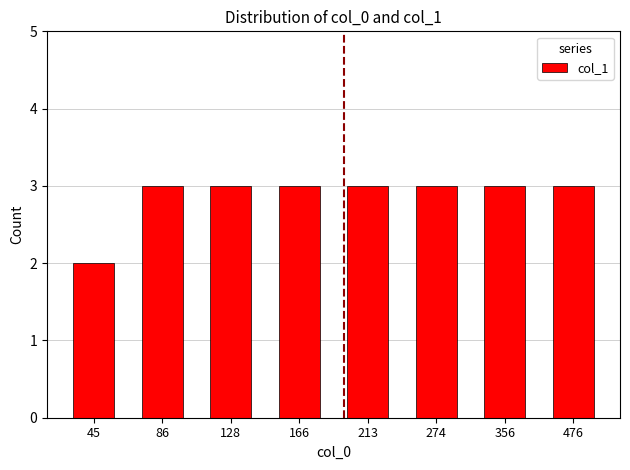

Reading left to right, what are all the values shown in this chart?

45=2	86=3	128=3	166=3	213=3	274=3	356=3	476=3